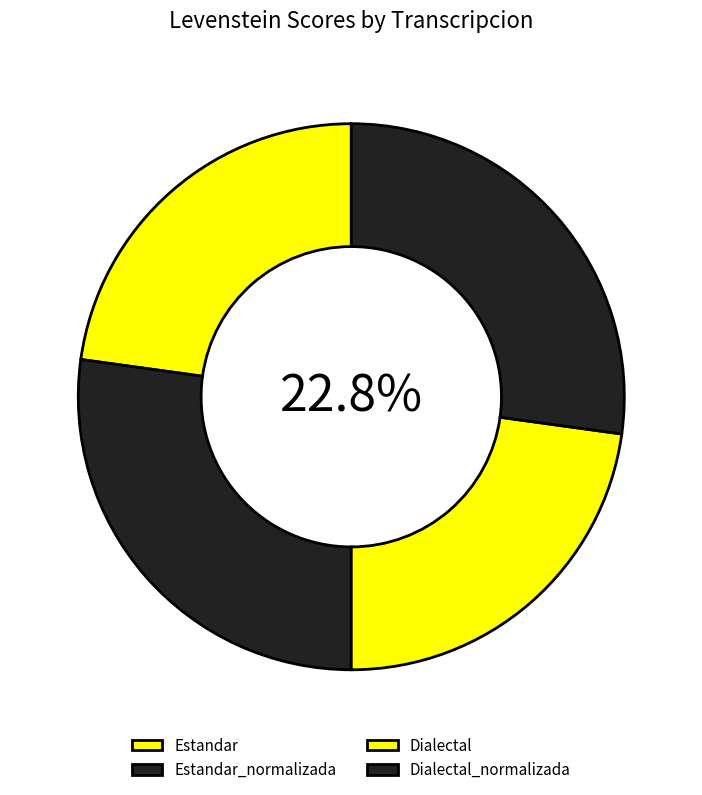

Which category has the biggest portion of the pie?

Estandar_normalizada